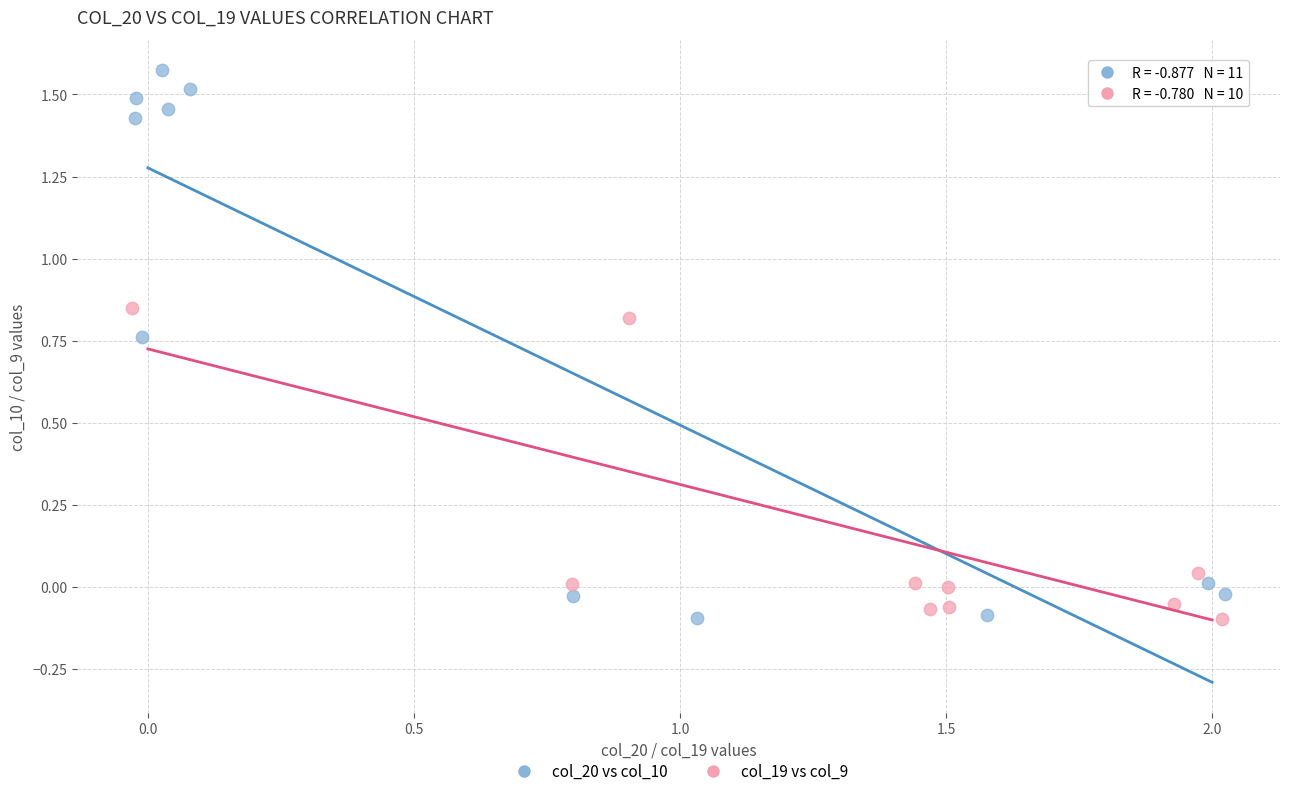

Which series contains the highest Y value?

col_20 vs col_10